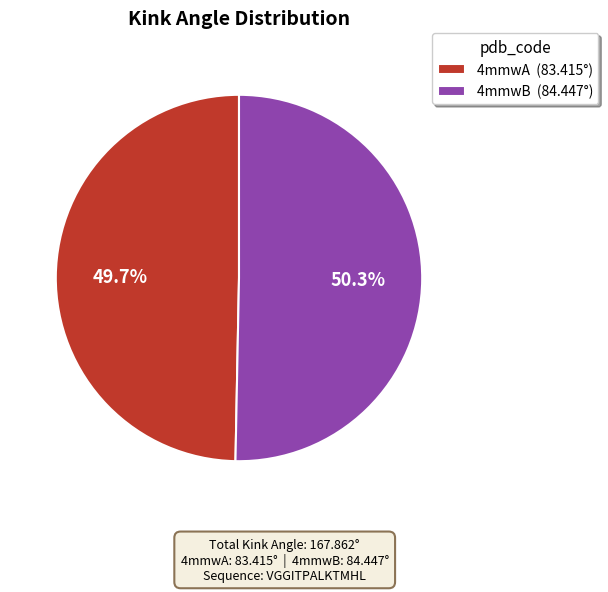

What percentage is the 4mmwB slice, to the nearest percent?

50%